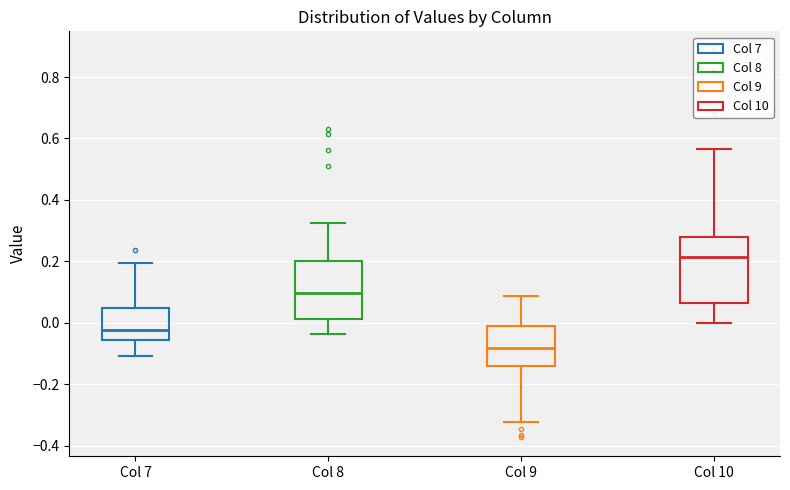

Which box is the tallest, from its lower edge to its upper edge?

Col 10